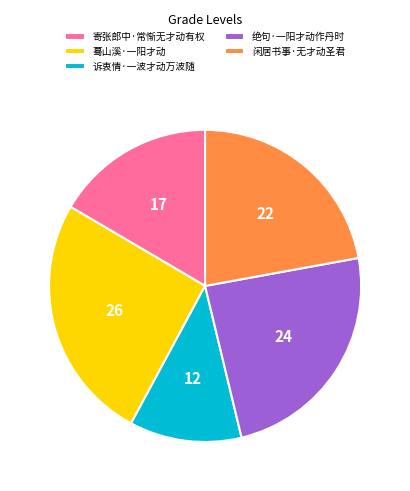

Which category has the smallest portion of the pie?

诉衷情·一波才动万波随